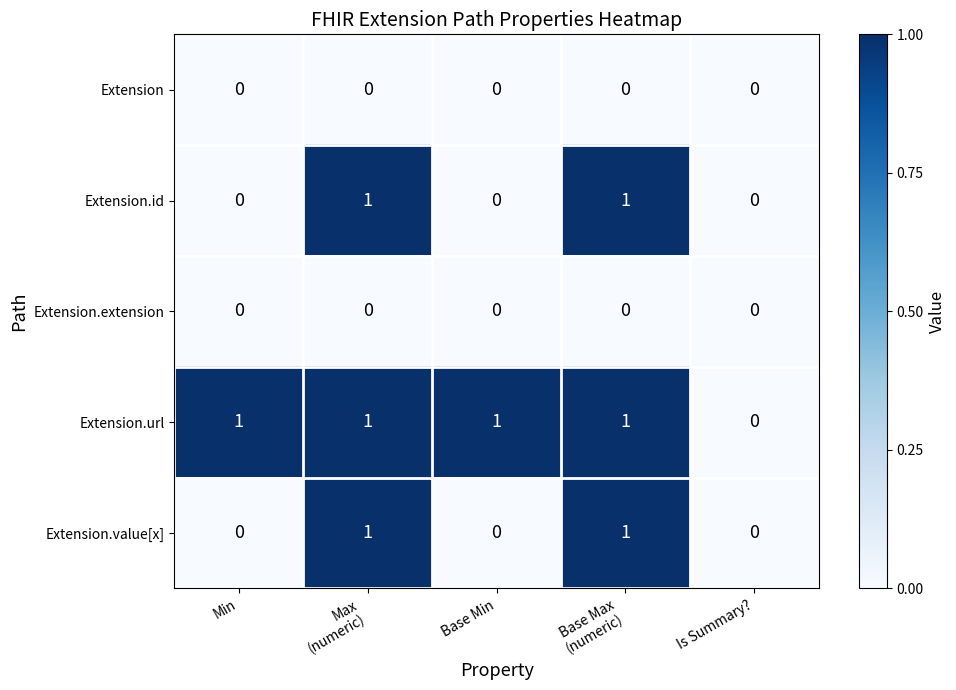

Count the number of data series in this chart.

5